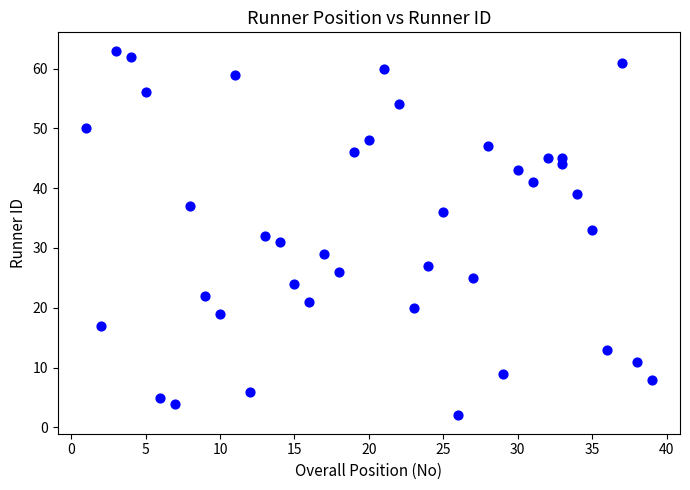

What is the range of X values (max minus min)?

38